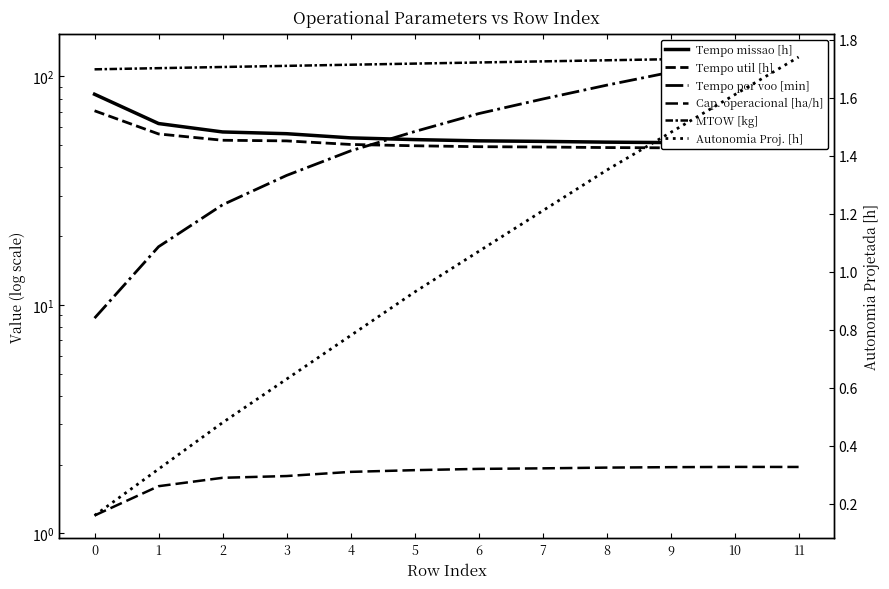

True or false: MTOW [kg] and Tempo por voo [min] intersect in this chart.

False